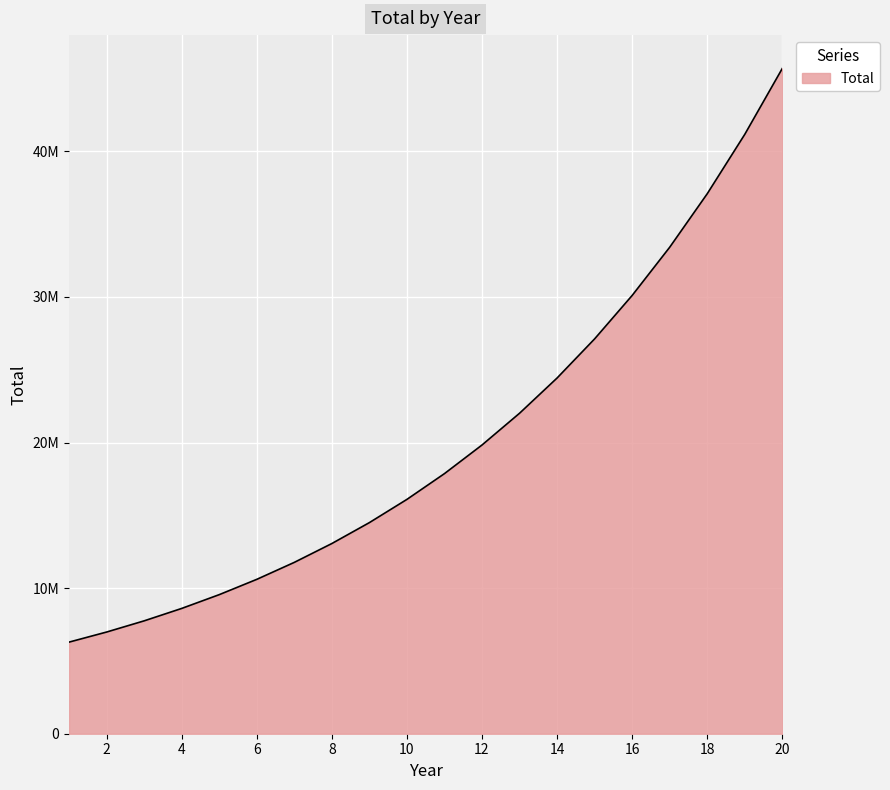

What is the maximum value shown in the chart?

45695472.6